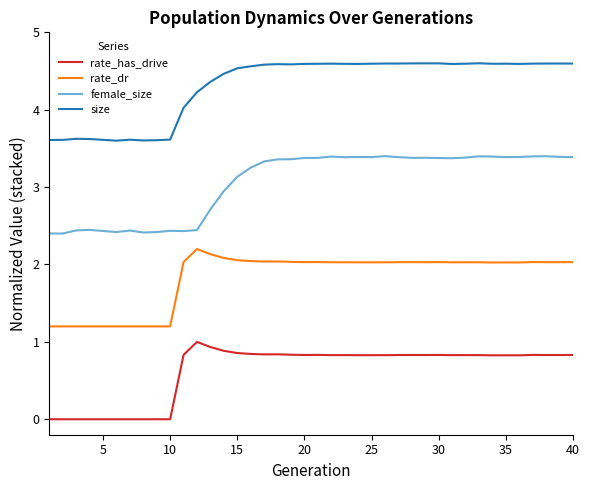

Which series has the largest total across all categories?

size